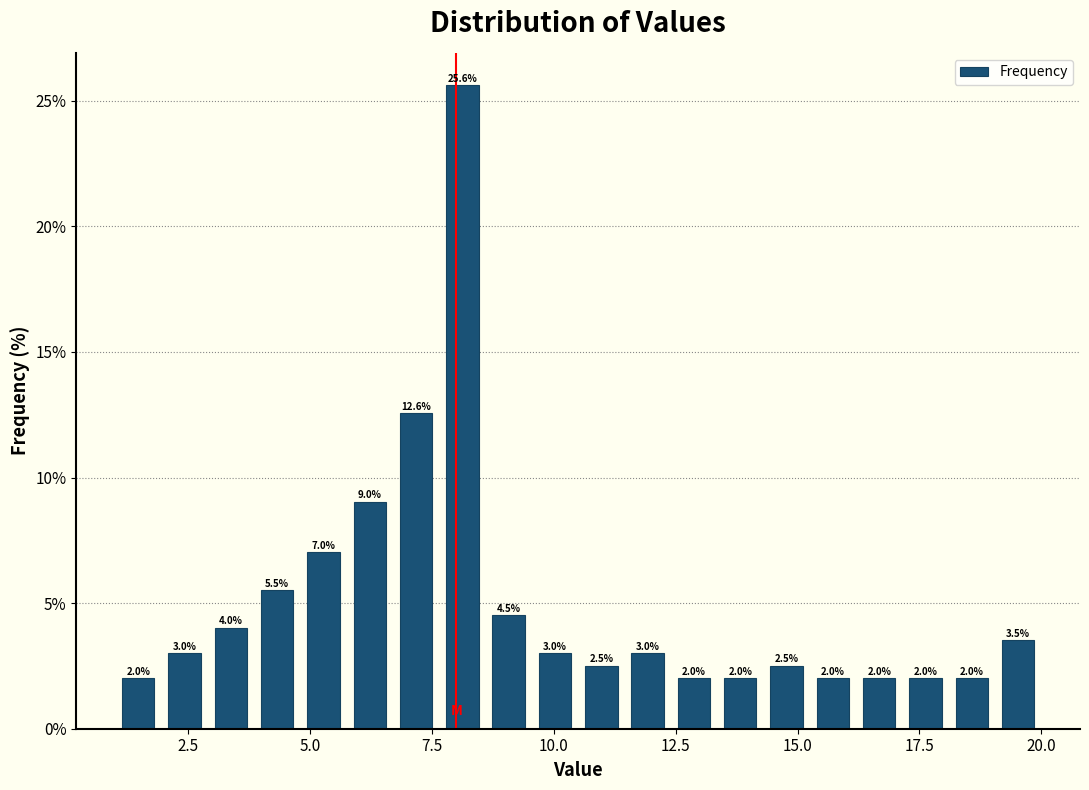

Read against the x-axis, roughly where is the centre of the tallest bar?

8.0